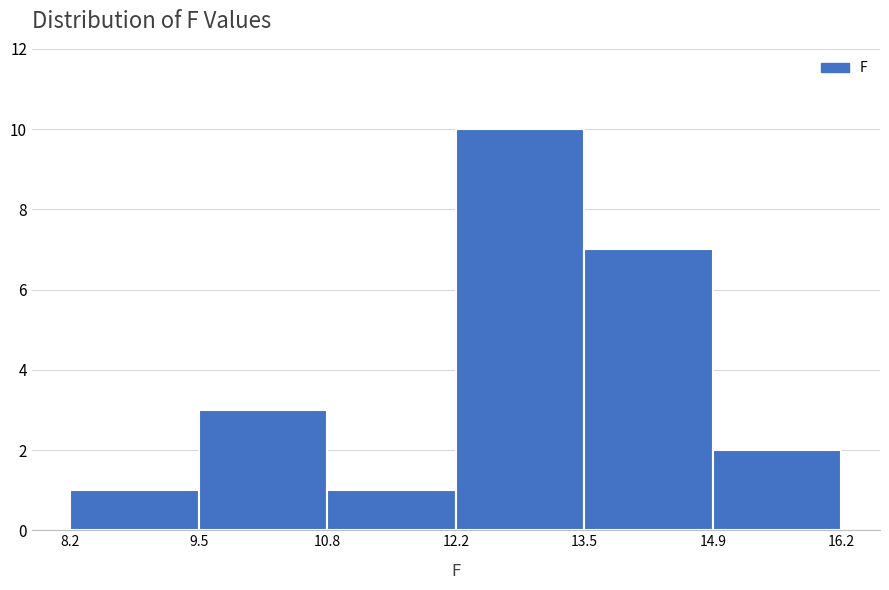

What is the height of the bar covering 12.2 to 13.5 on the x-axis? The values are not printed on the chart, so give them approximately, as read against the axis.

10